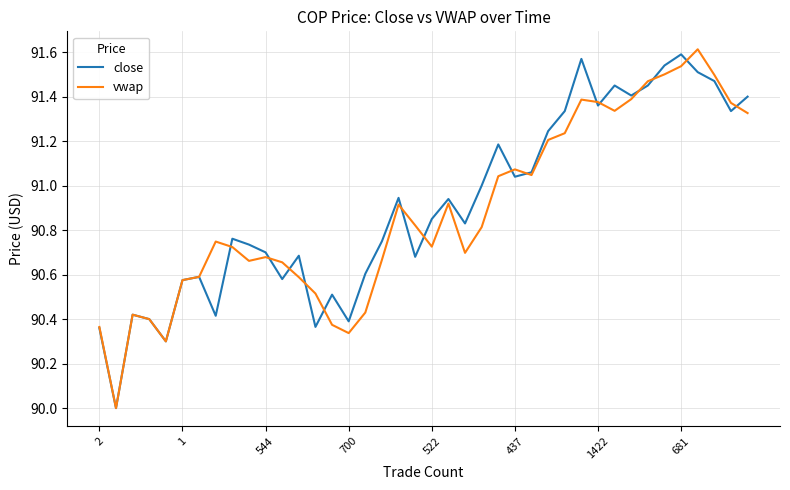

What is the lowest value of the vwap series?

90.0